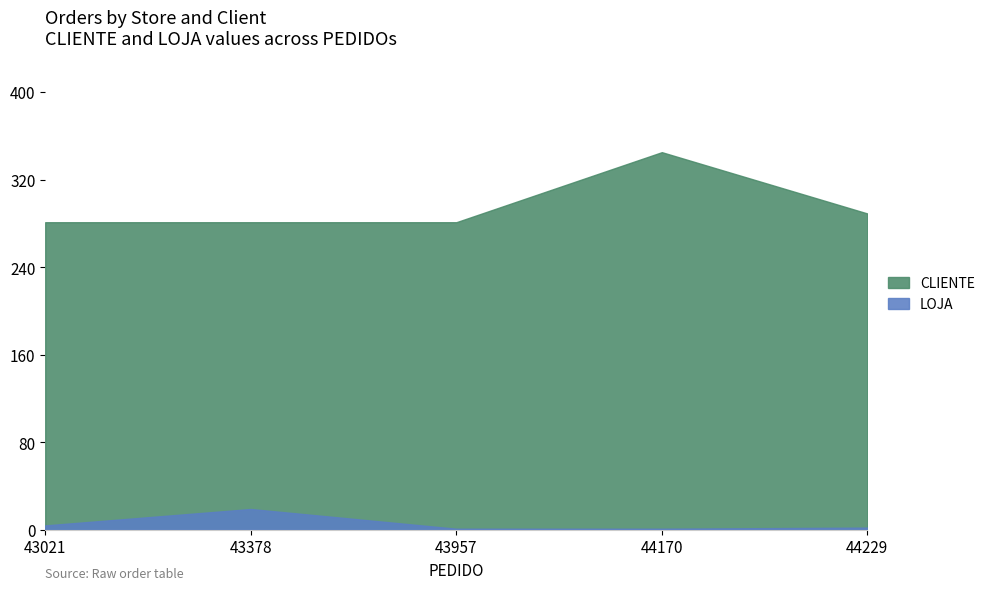

Count the CLIENTE values in the range 281 to 289.

4